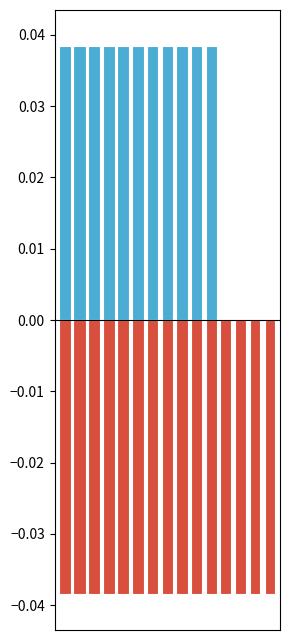

Is the value of Away at right-foot greater than the value of Home at head?

No